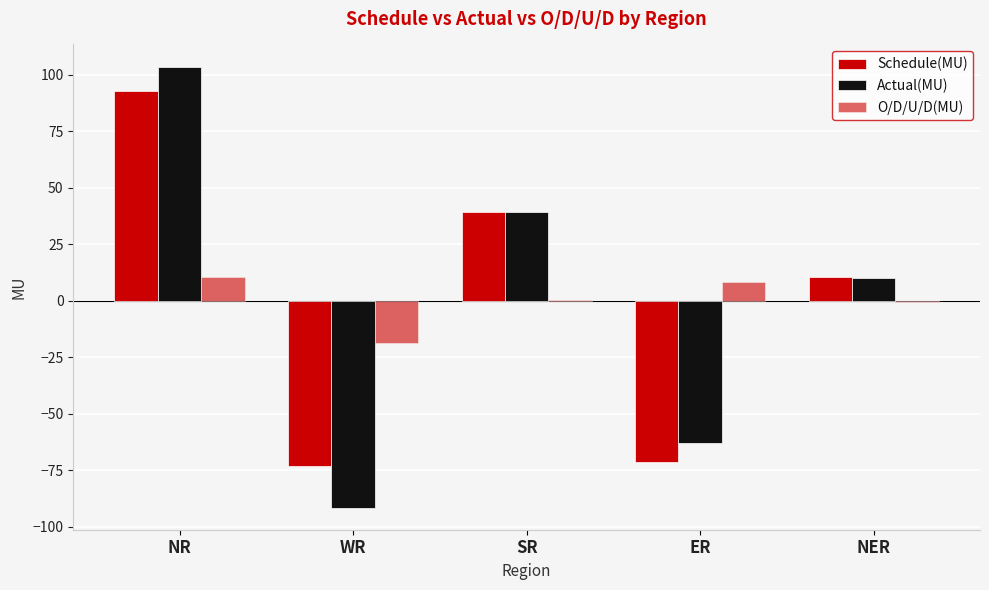

Reading left to right, extract all data points from this chart.

Schedule(MU): 93.0	-73.0	39.1	-71.4	10.7
Actual(MU): 103.7	-91.6	39.3	-63.1	10.0
O/D/U/D(MU): 10.7	-18.6	0.2	8.3	-0.7